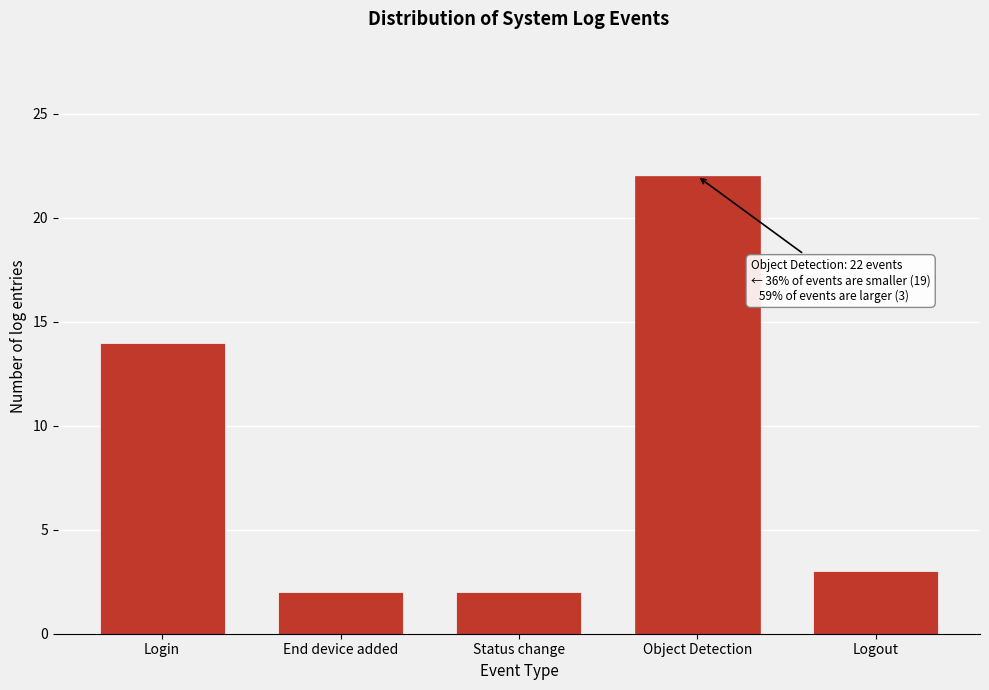

Reading left to right, list all the values displayed in this chart.

Login=14	End device added=2	Status change=2	Object Detection=22	Logout=3